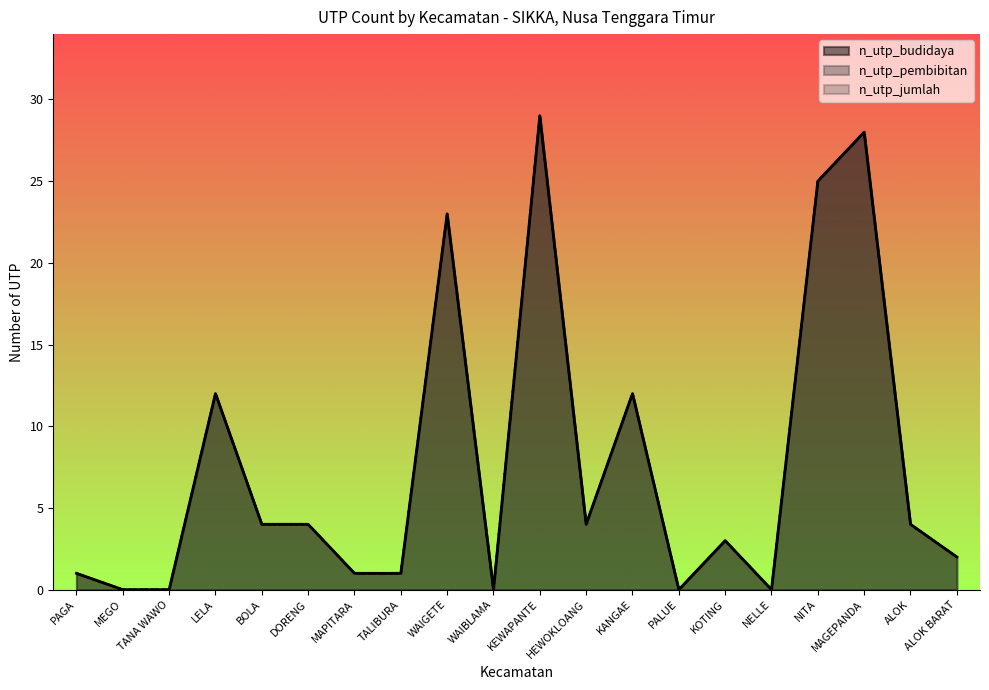

At which label does n_utp_budidaya first exceed 4?

LELA